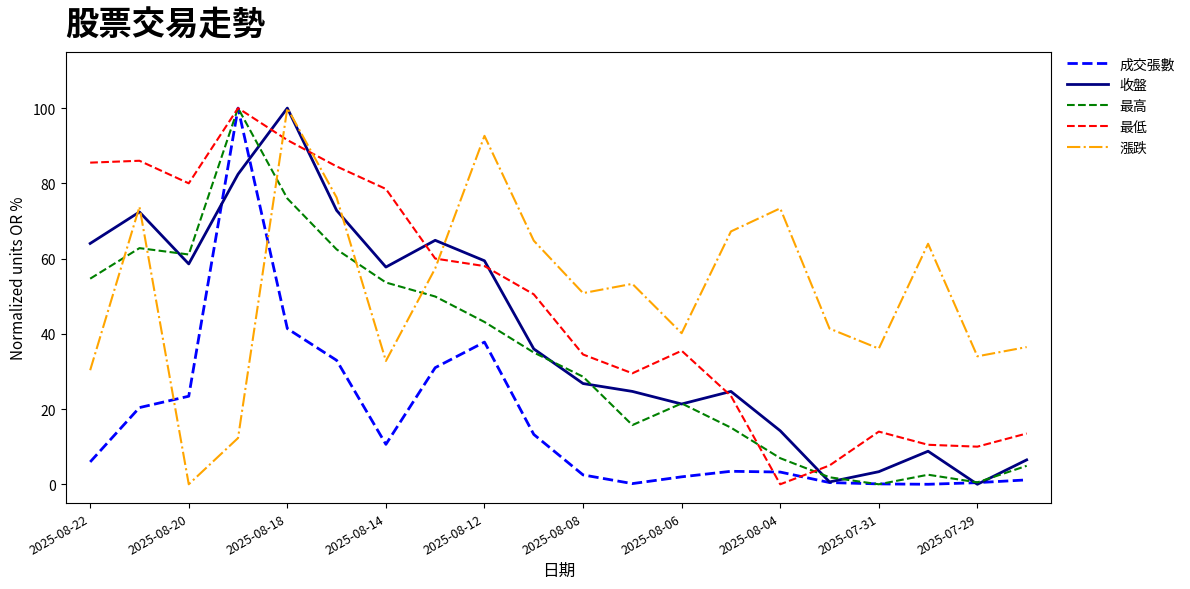

How many intersections are there between 漲跌 and 最低?

3